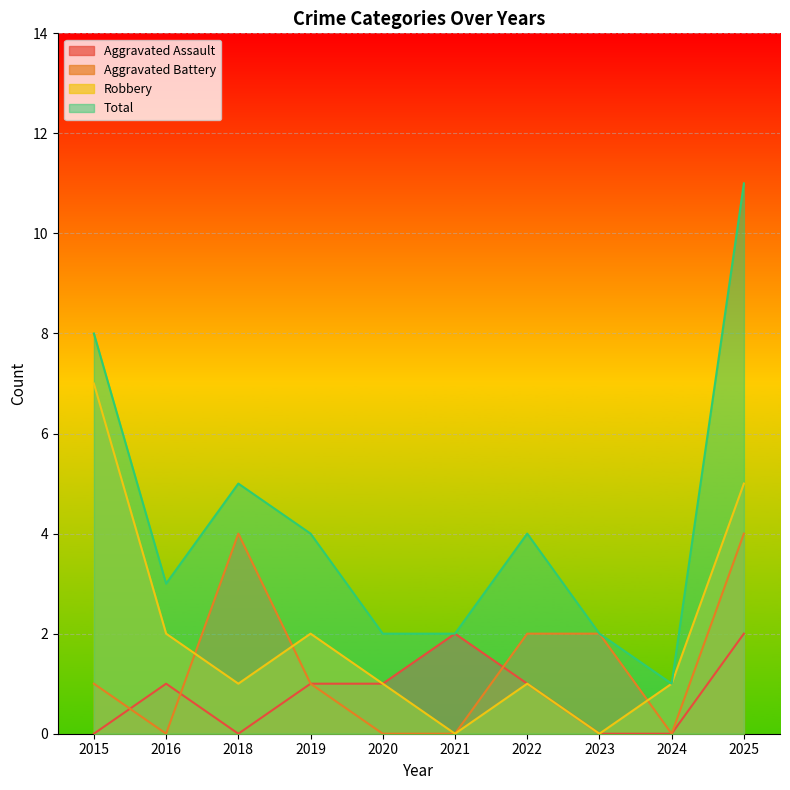

Does the chart display data point markers on the line(s)?

No